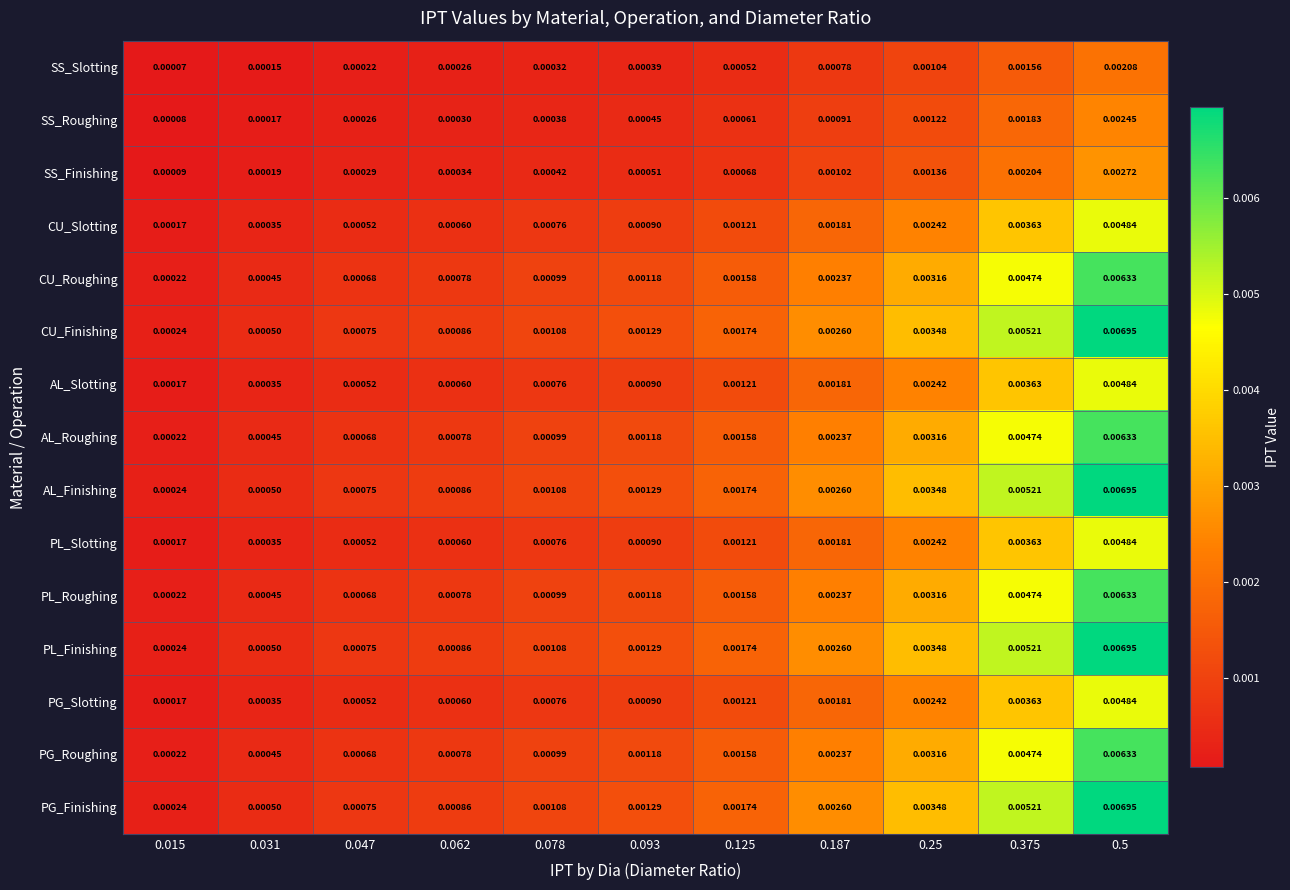

Is the value of CU_Finishing at 0.5 greater than the value of AL_Slotting at 0.078?

Yes